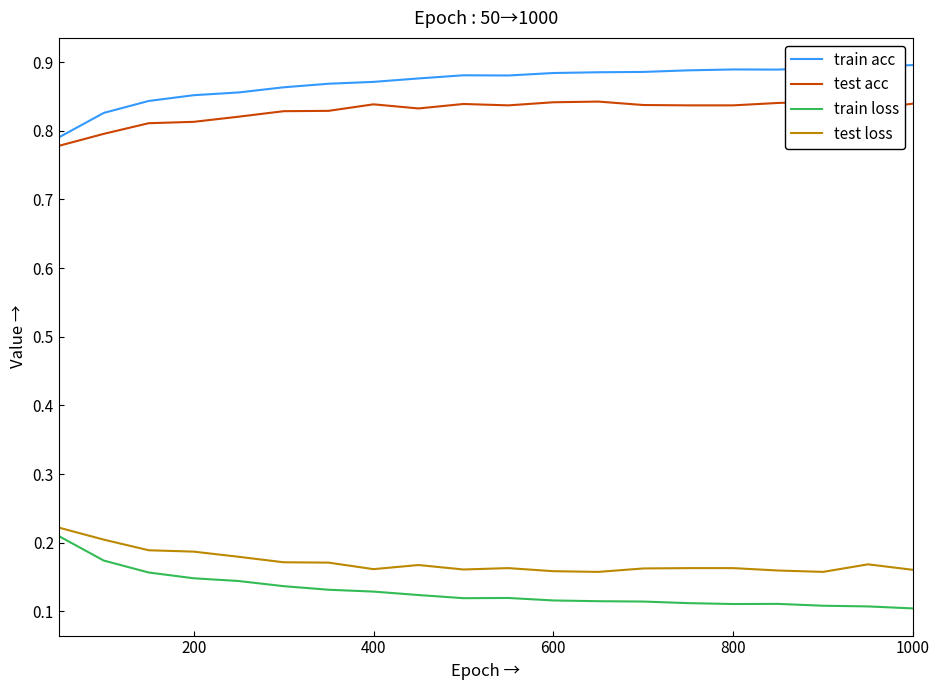

What is the value of the train acc point at the 2nd from the left?

0.8